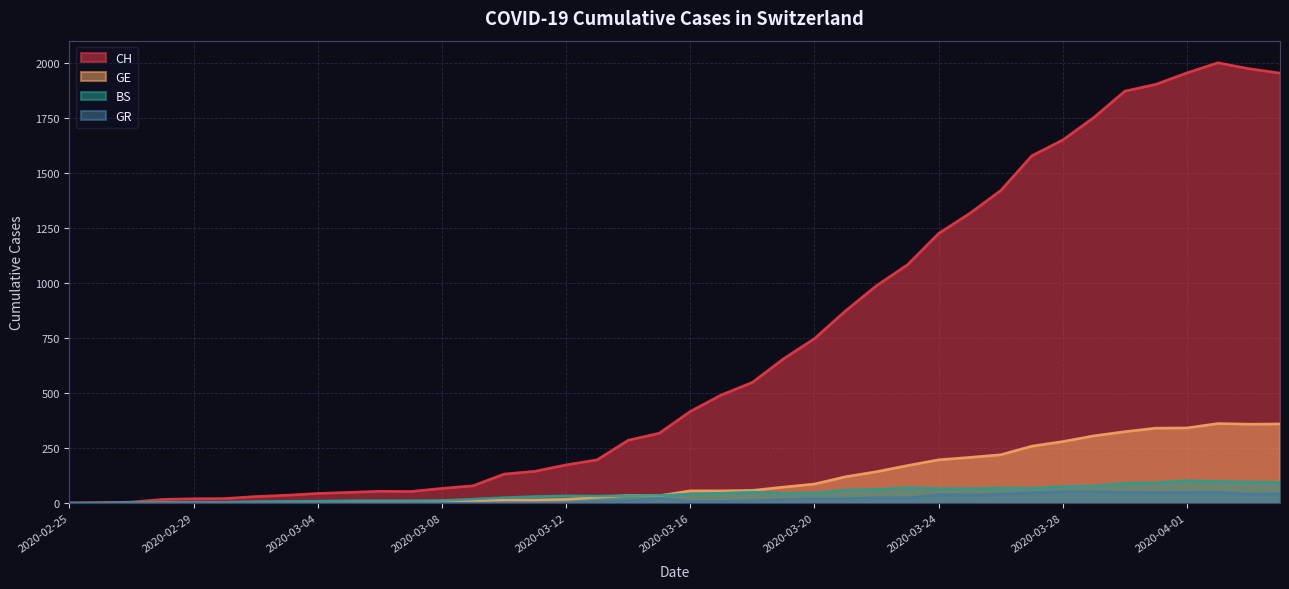

How many lines are shown in the chart?

4